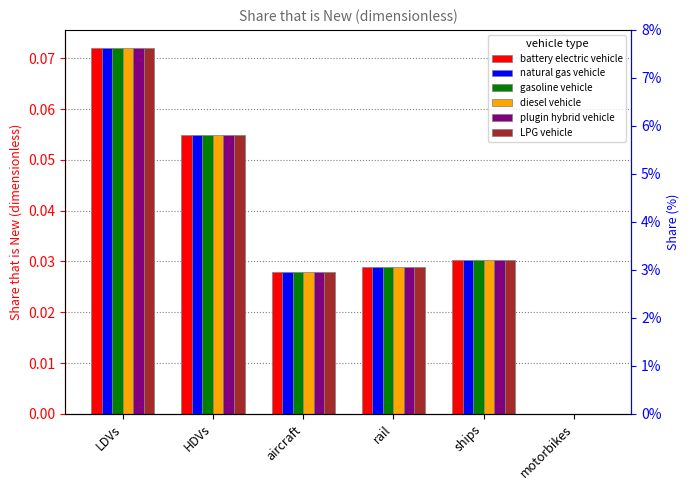

At which category is the sum across all series the highest?

LDVs